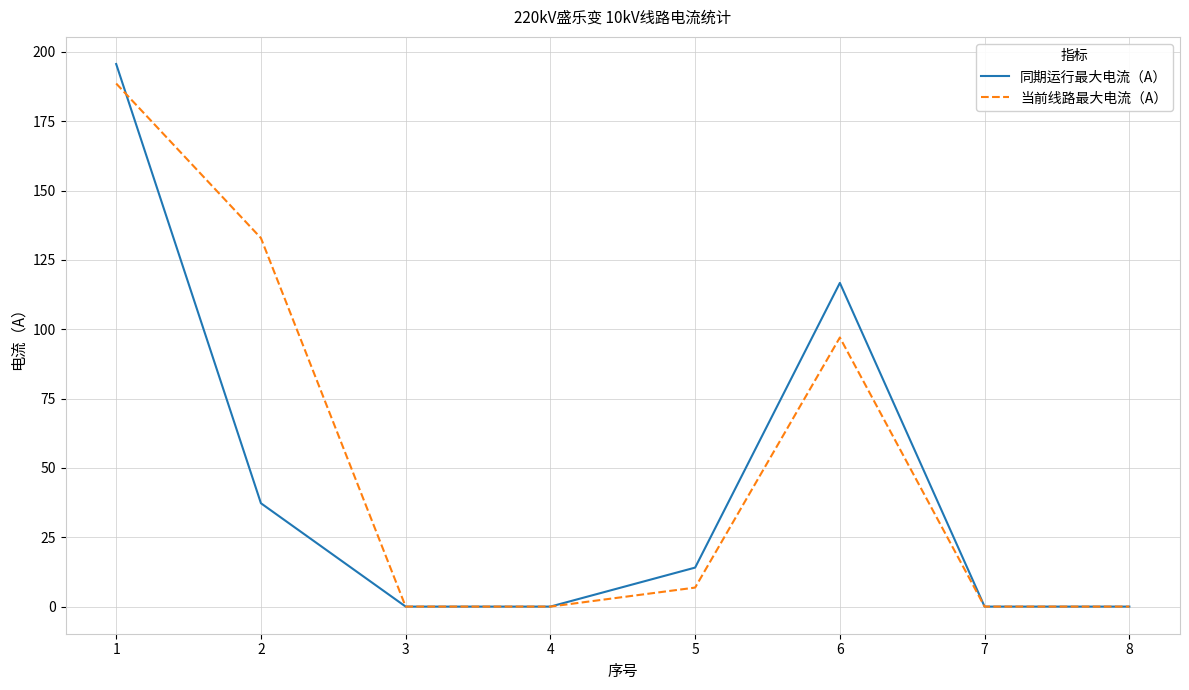

Where do 同期运行最大电流（A） and 当前线路最大电流（A） first cross each other?

1 and 2